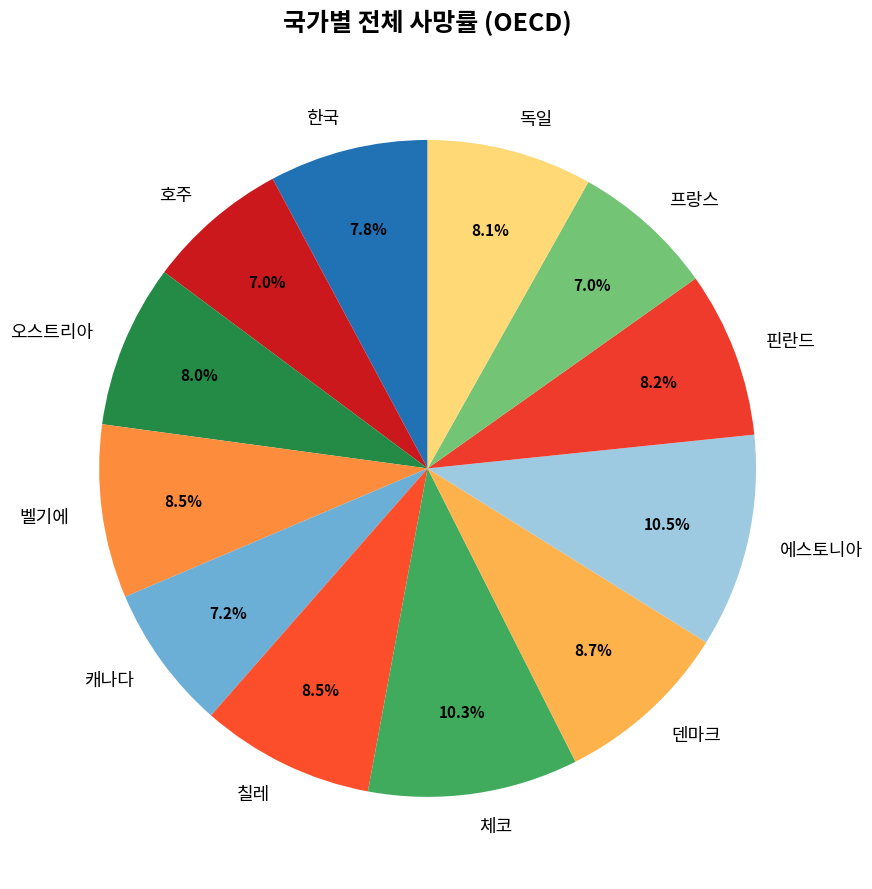

Count the number of slices in the pie.

12